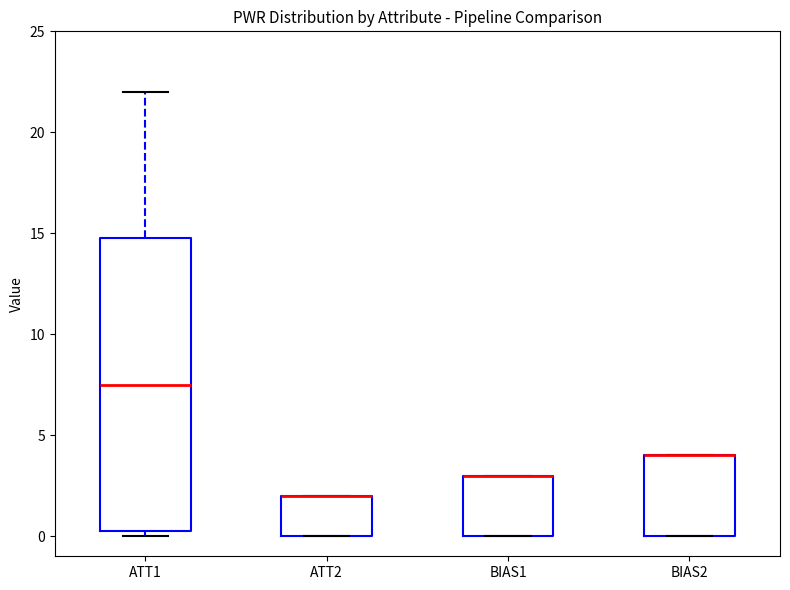

Comparing the boxes themselves (not the whiskers), which one is the tallest?

ATT1